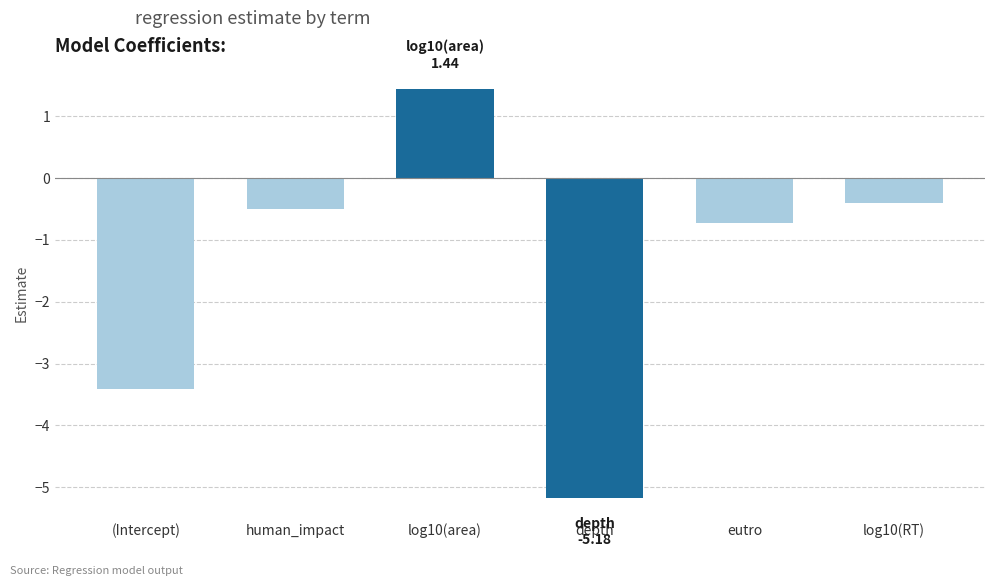

Which category has the lowest value across all series?

depth